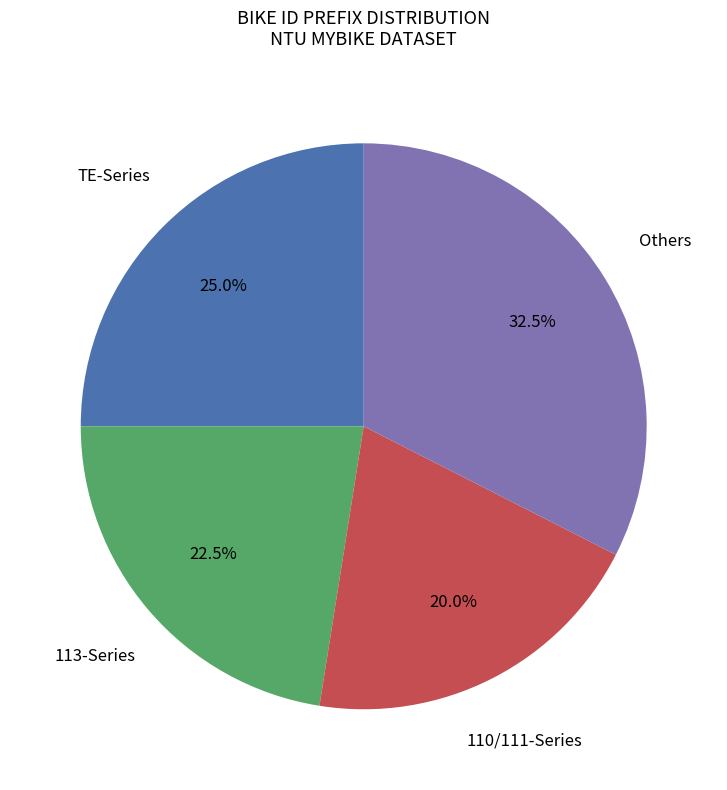

Does any single category account for the majority?

No